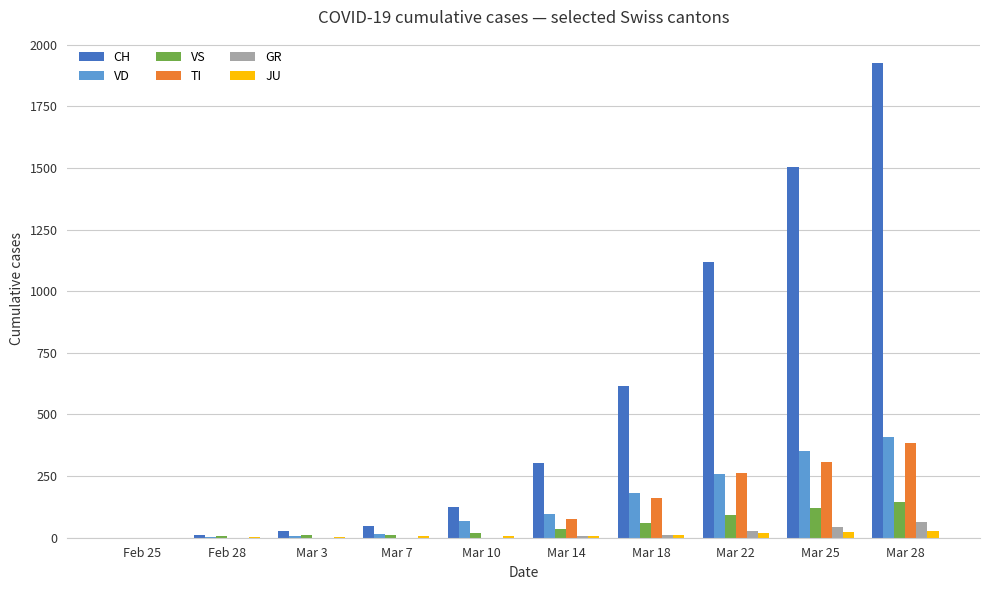

The value of CH at Mar 22 is 2006. True or false?

False